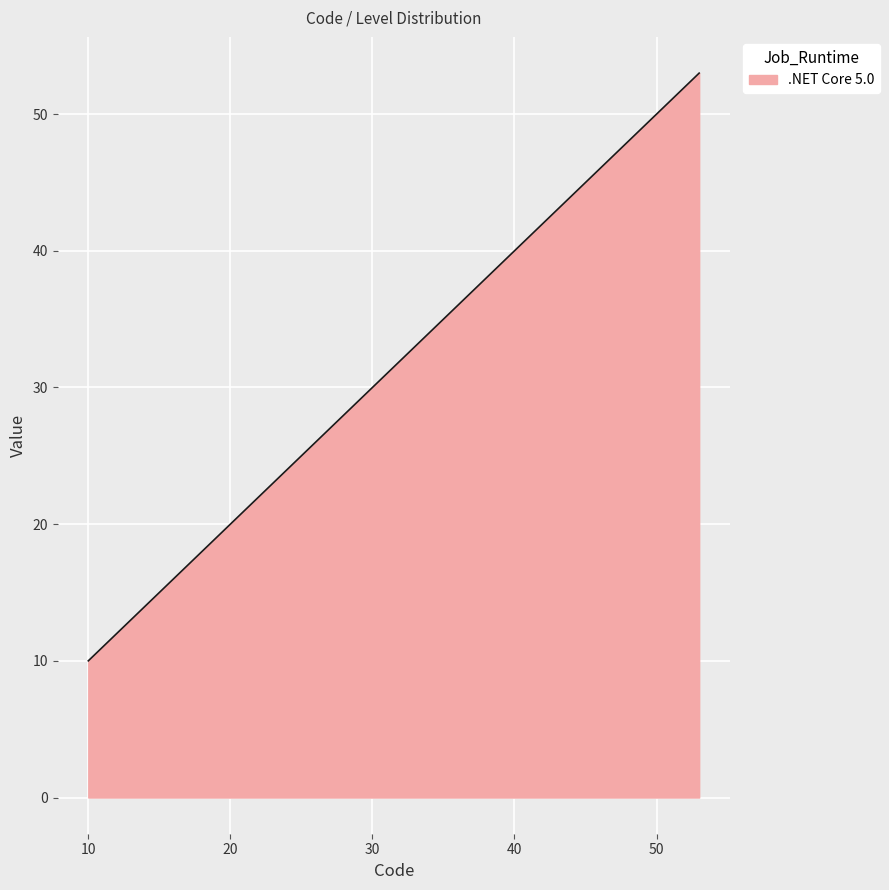

What is the difference between the maximum and minimum values?

43